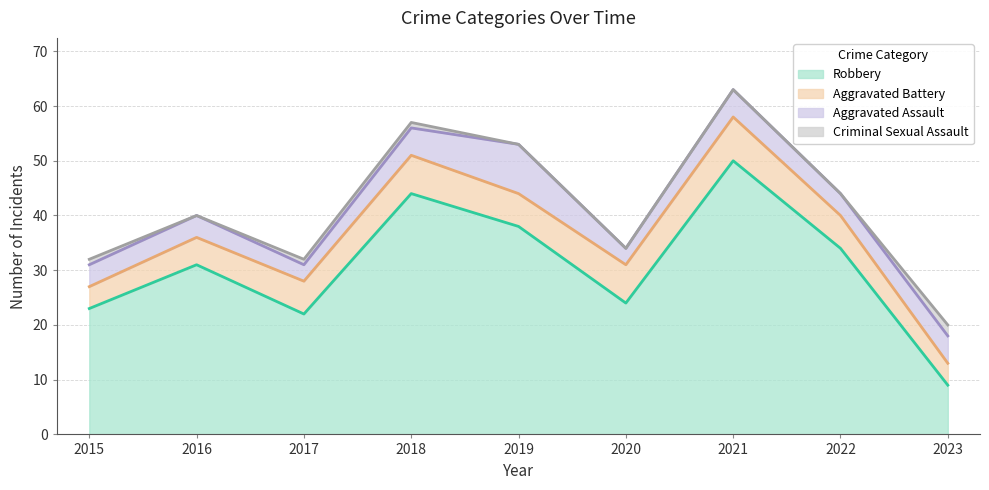

True or false: Criminal Sexual Assault and Aggravated Battery cross at least once.

False